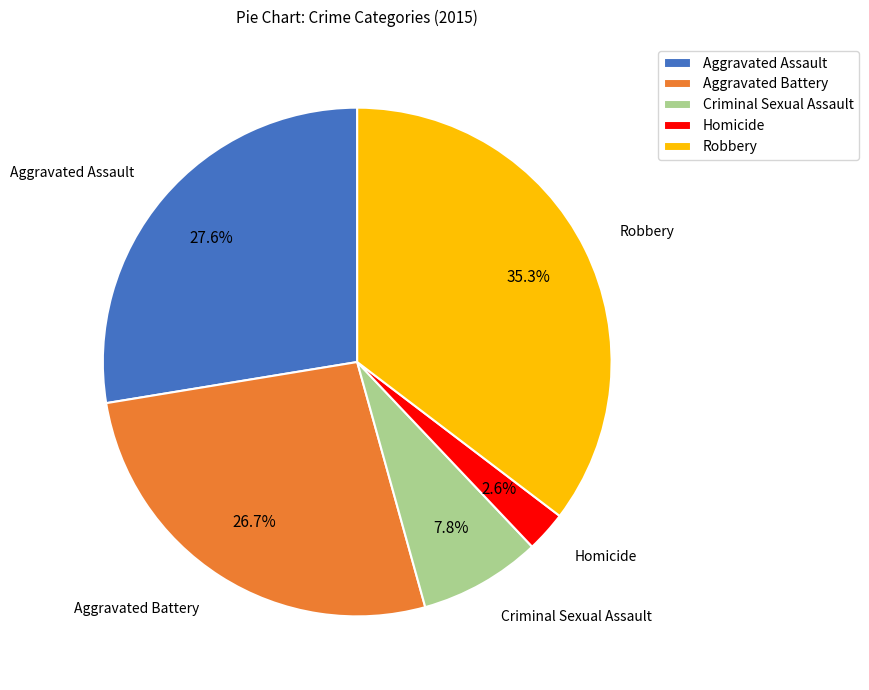

The Aggravated Battery slice represents 17% of the pie. True or false?

False